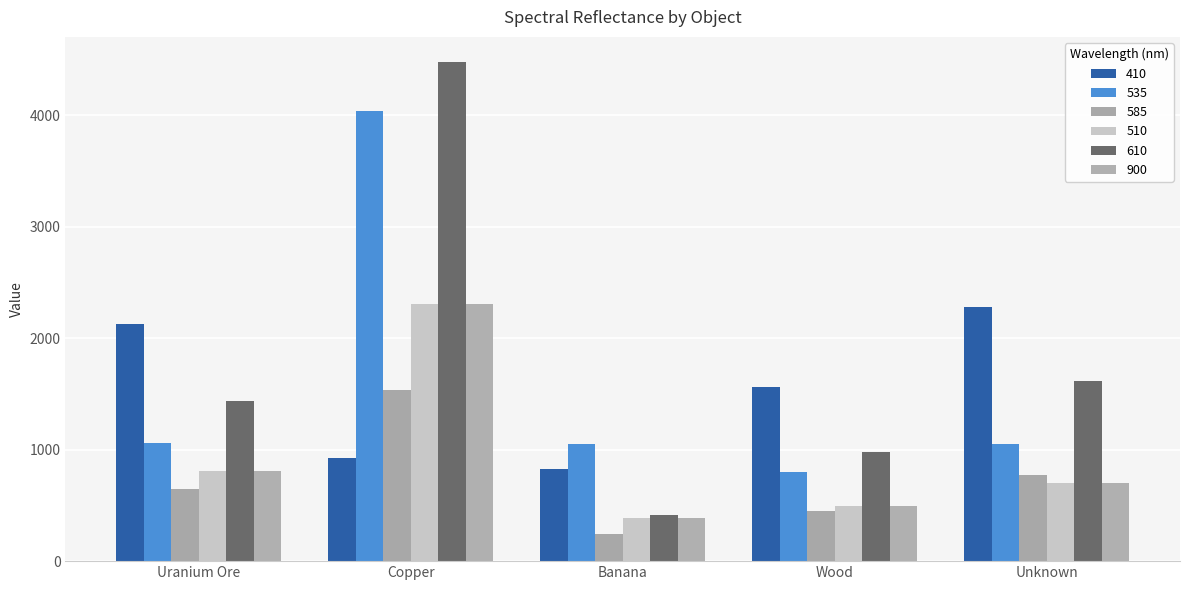

Which series has the largest range (max minus min)?

610